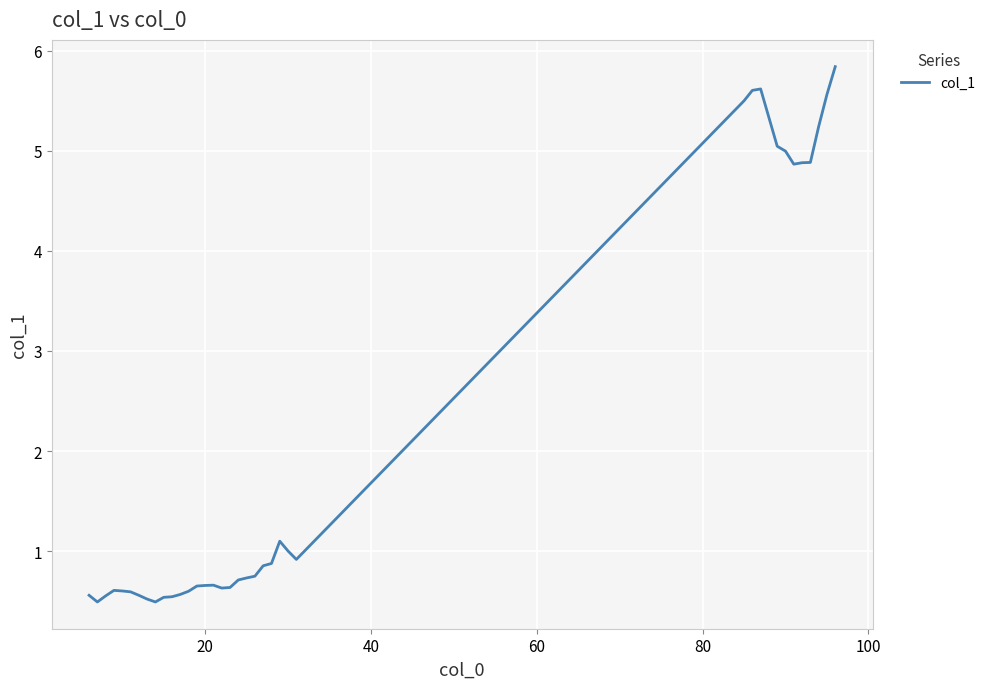

What is the maximum value shown in the chart?

5.8